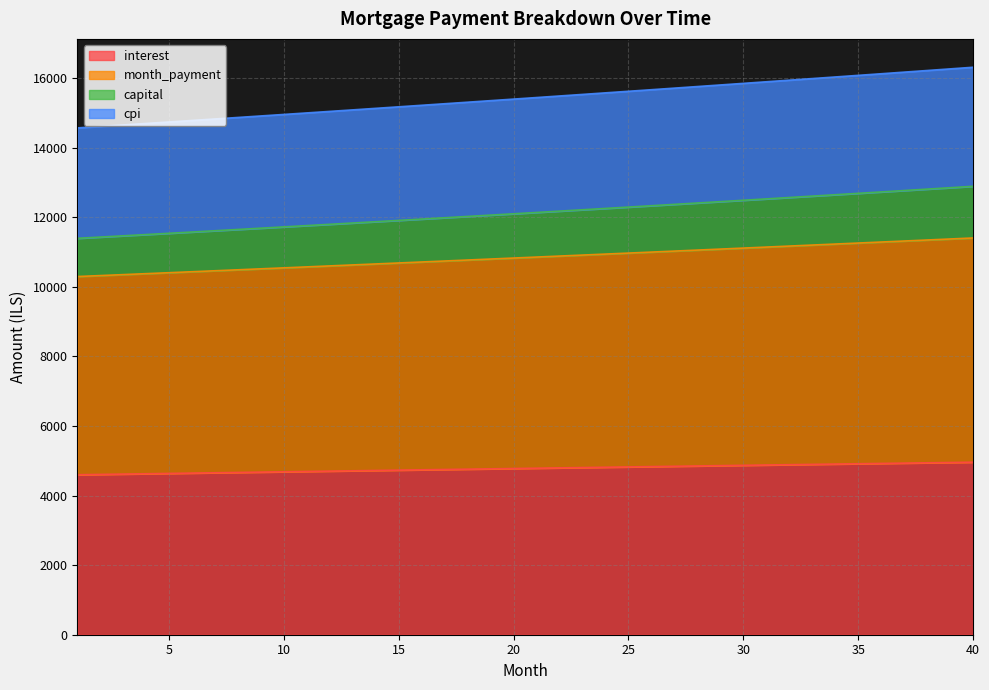

True or false: interest and capital intersect in this chart.

False